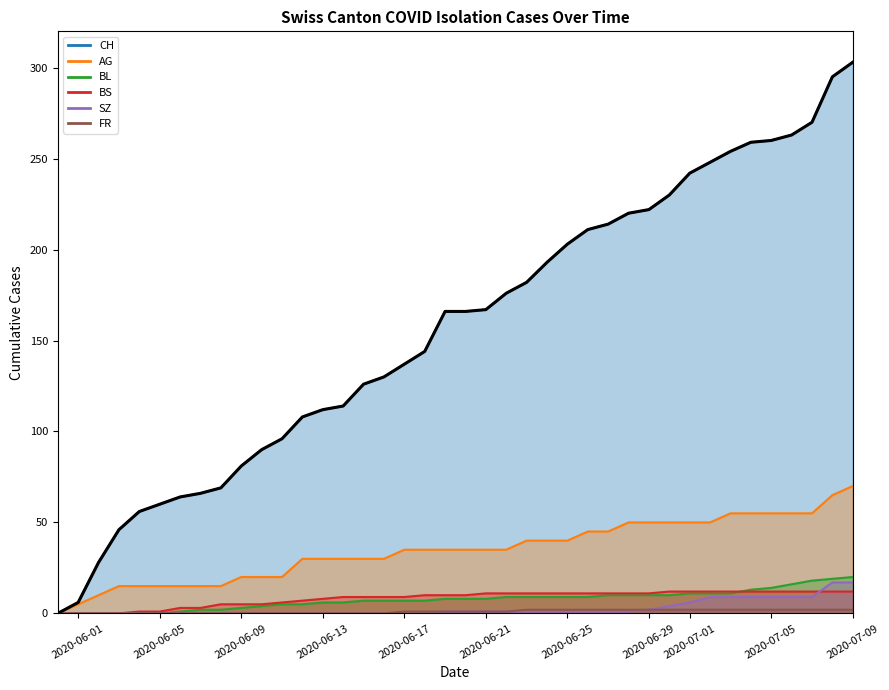

Reading left to right, extract all data points from this chart.

CH: 0	6	28	46	56	60	64	66	69	81	90	96	108	112	114	126	130	137	144	166	166	167	176	182	193	203	211	214	220	222	230	242	248	254	259	260	263	270	295	303
AG: 0	5	10	15	15	15	15	15	15	20	20	20	30	30	30	30	30	35	35	35	35	35	35	40	40	40	45	45	50	50	50	50	50	55	55	55	55	55	65	70
BL: 0	0	0	0	0	0	1	2	2	3	4	5	5	6	6	7	7	7	7	8	8	8	9	9	9	9	9	10	10	10	10	11	11	11	13	14	16	18	19	20
BS: 0	0	0	0	1	1	3	3	5	5	5	6	7	8	9	9	9	9	10	10	10	11	11	11	11	11	11	11	11	11	12	12	12	12	12	12	12	12	12	12
SZ: 0	0	0	0	0	0	0	0	0	0	0	0	0	0	0	0	0	0	0	1	1	1	1	1	1	1	1	1	1	2	4	6	9	9	9	9	9	9	17	17
FR: 0	0	0	0	0	0	0	0	0	0	0	0	0	0	0	0	0	1	1	1	1	1	1	2	2	2	2	2	2	2	2	2	2	2	2	2	2	2	2	2